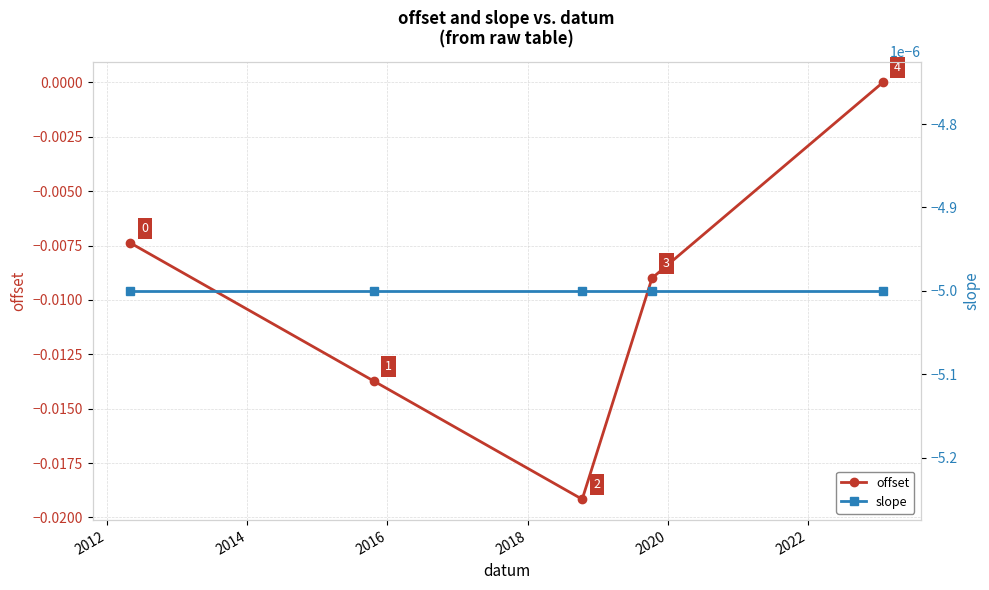

True or false: offset has more than 2 points higher than both neighbors.

False